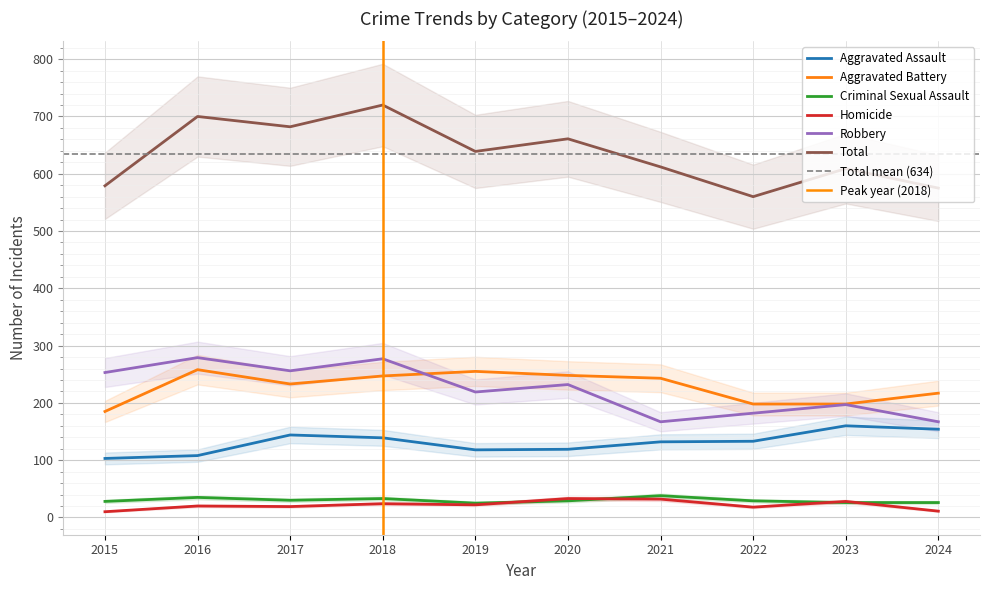

True or false: Homicide has a value of 10 at 2015.

True